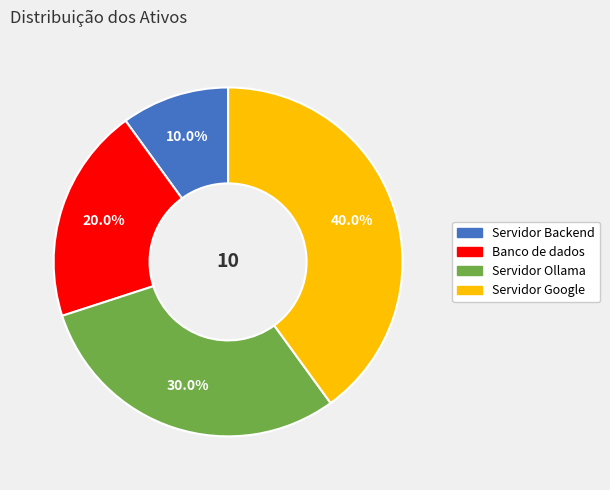

Between Servidor Ollama and Servidor Google, which is larger?

Servidor Google